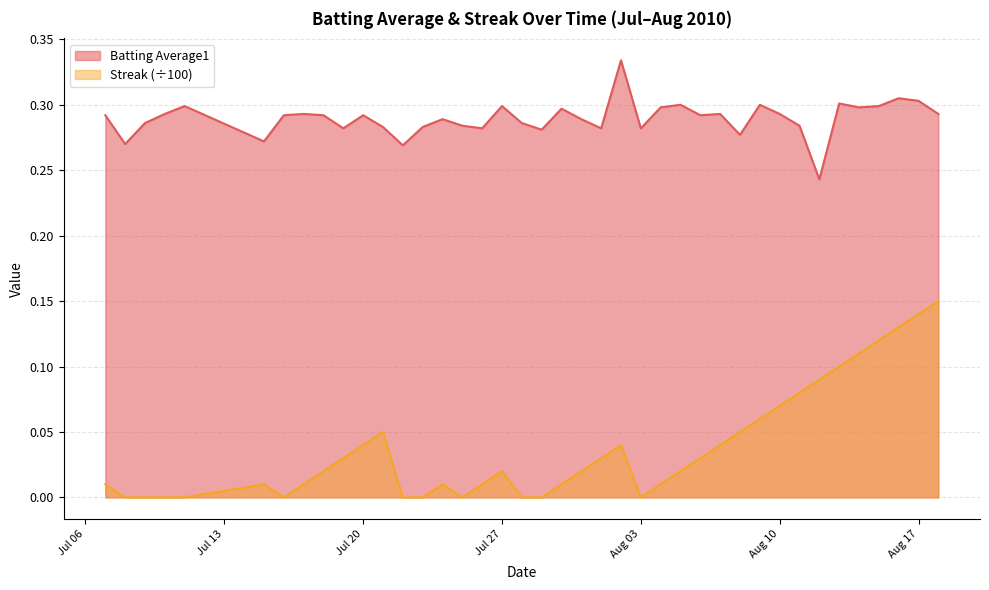

True or false: Streak and Batting Average1 intersect in this chart.

False